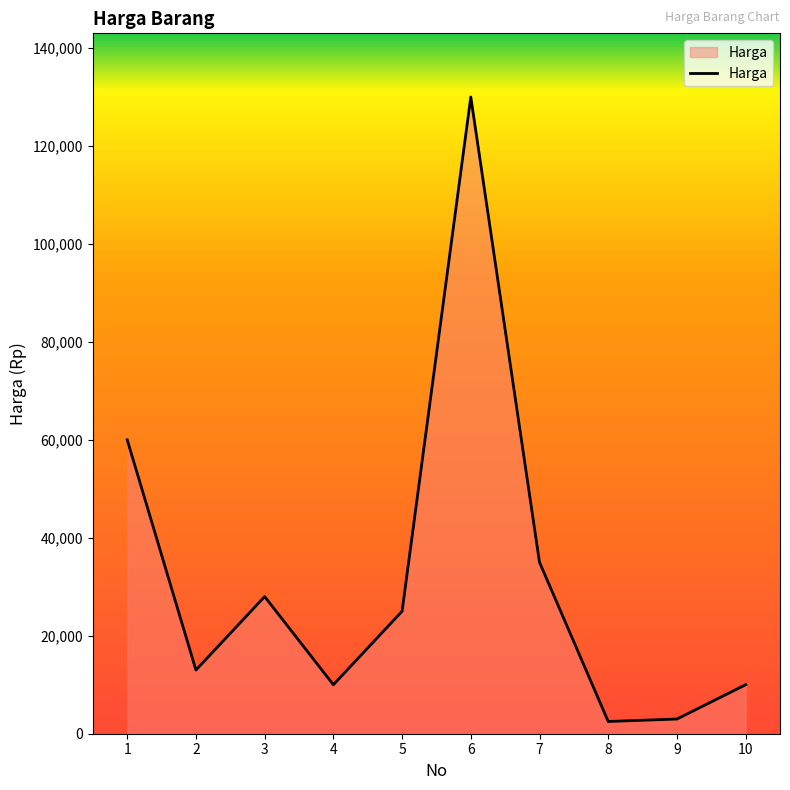

What is the change in value from 6 to 10?

-120000